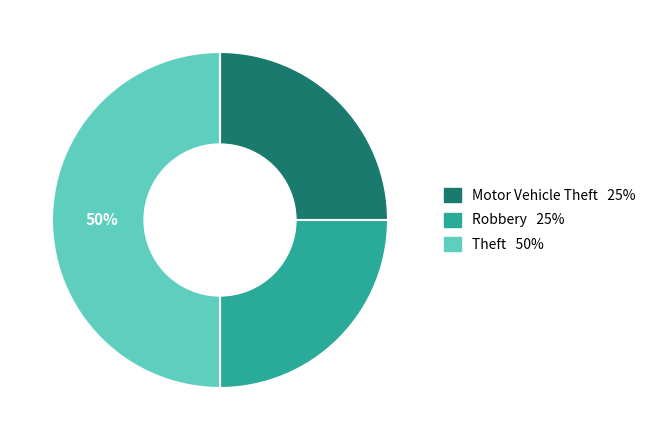

To the nearest percent, what percentage of the pie is Robbery?

25%